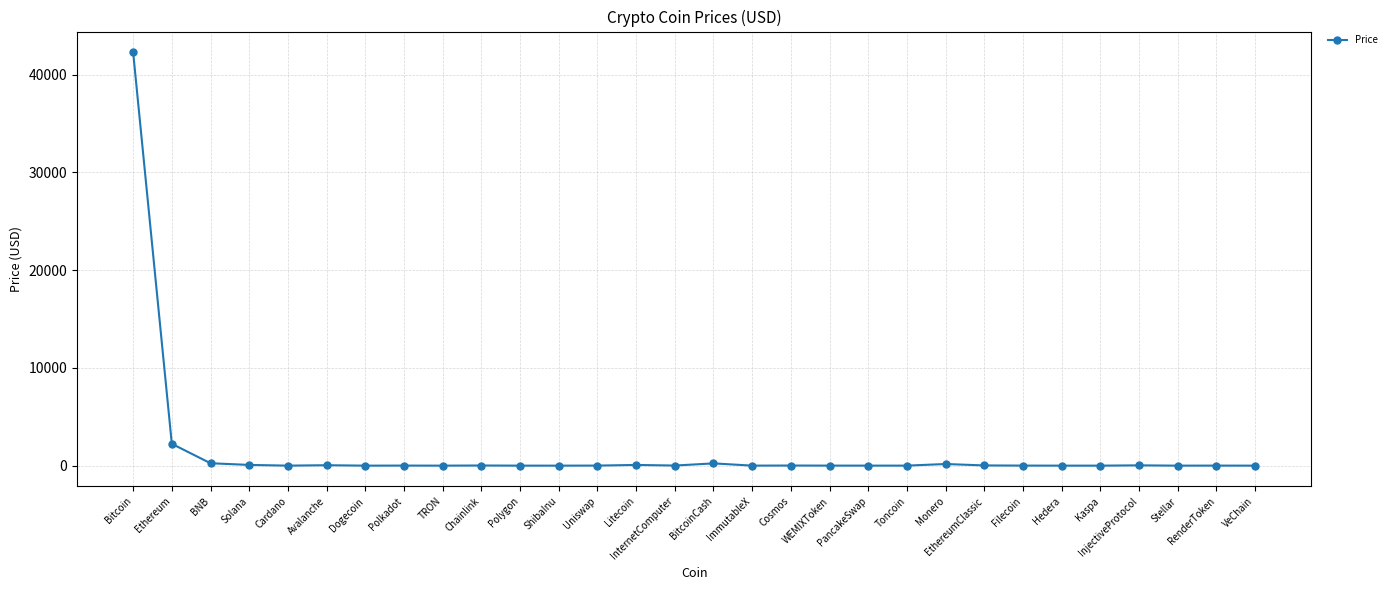

Count the number of data series in this chart.

1